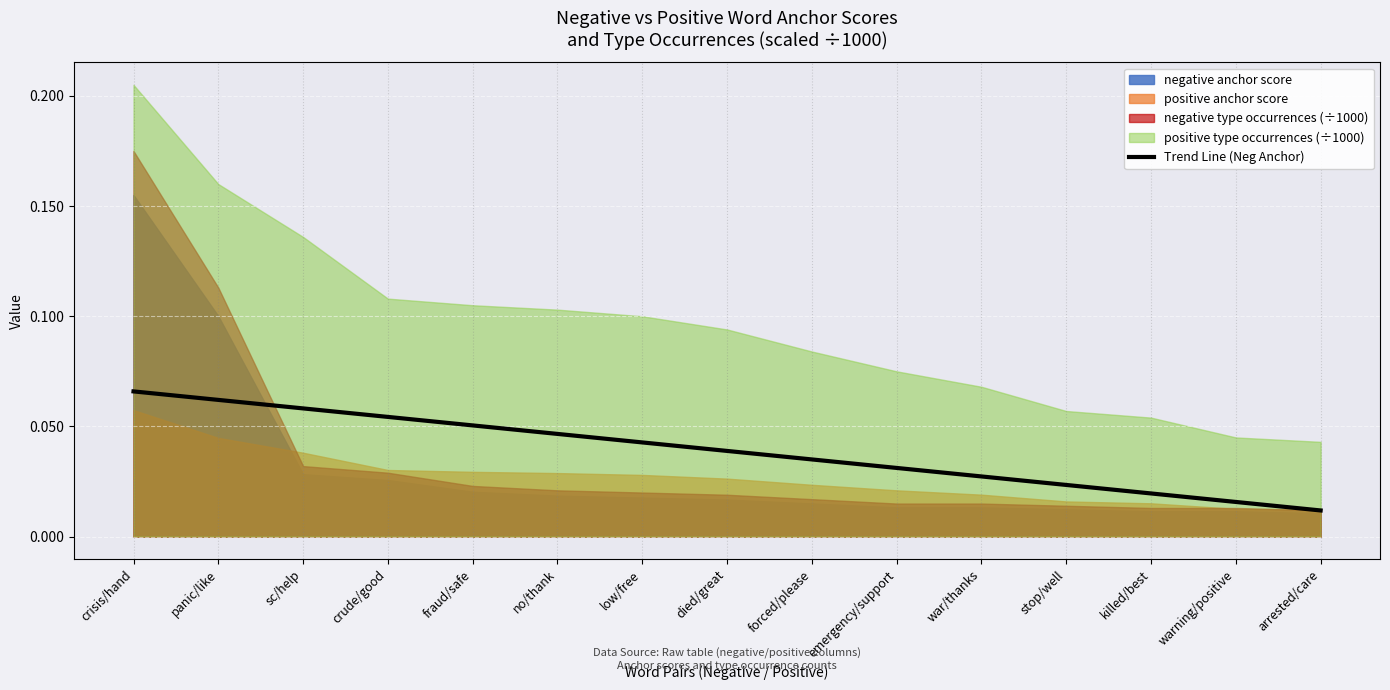

The value of Trend Line (Neg Anchor) at fraud/safe is 0.0. True or false?

False